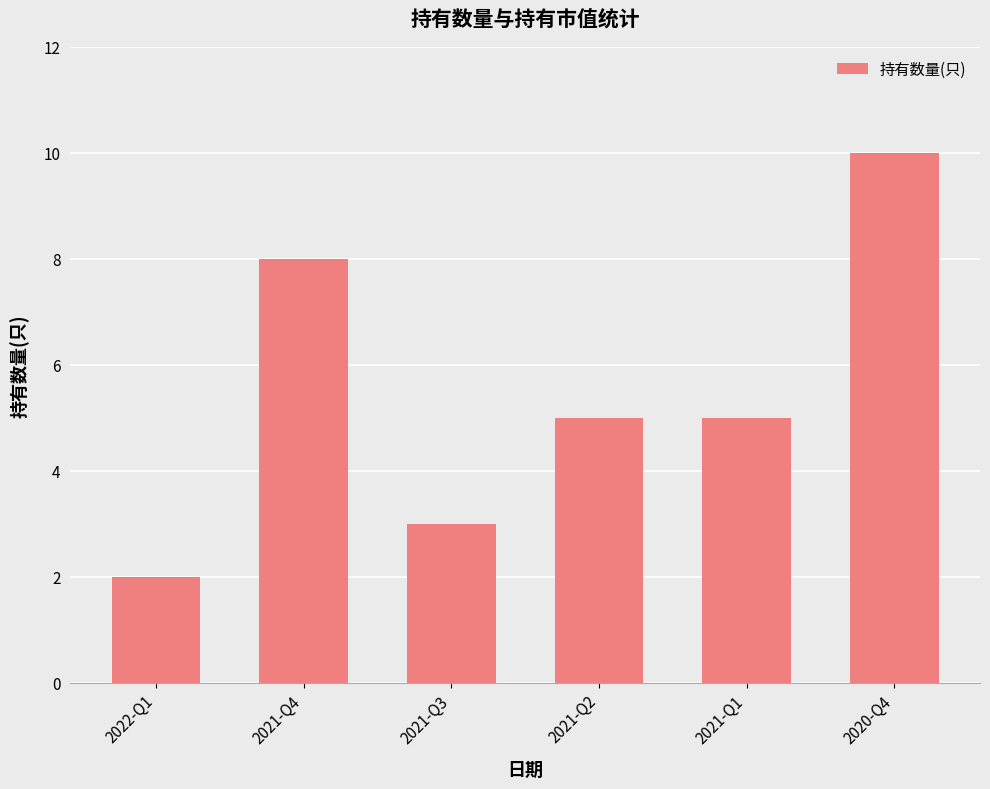

Count the values in the range 3 to 8.

4